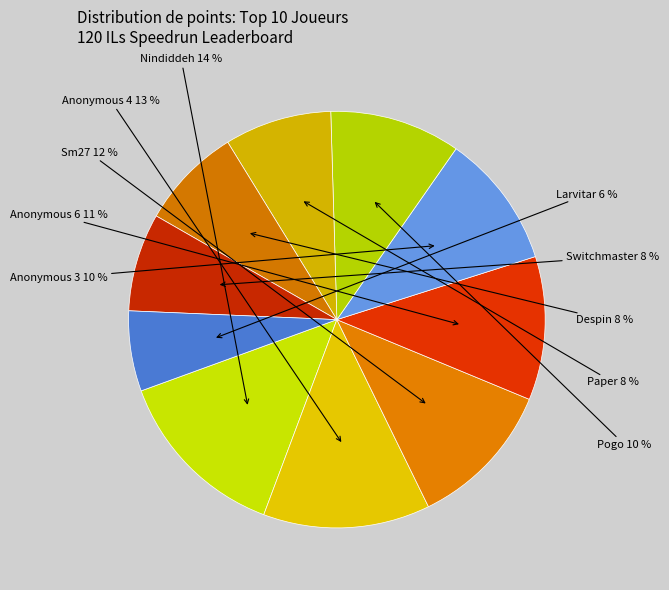

To the nearest percent, what is the average slice percentage?

10%